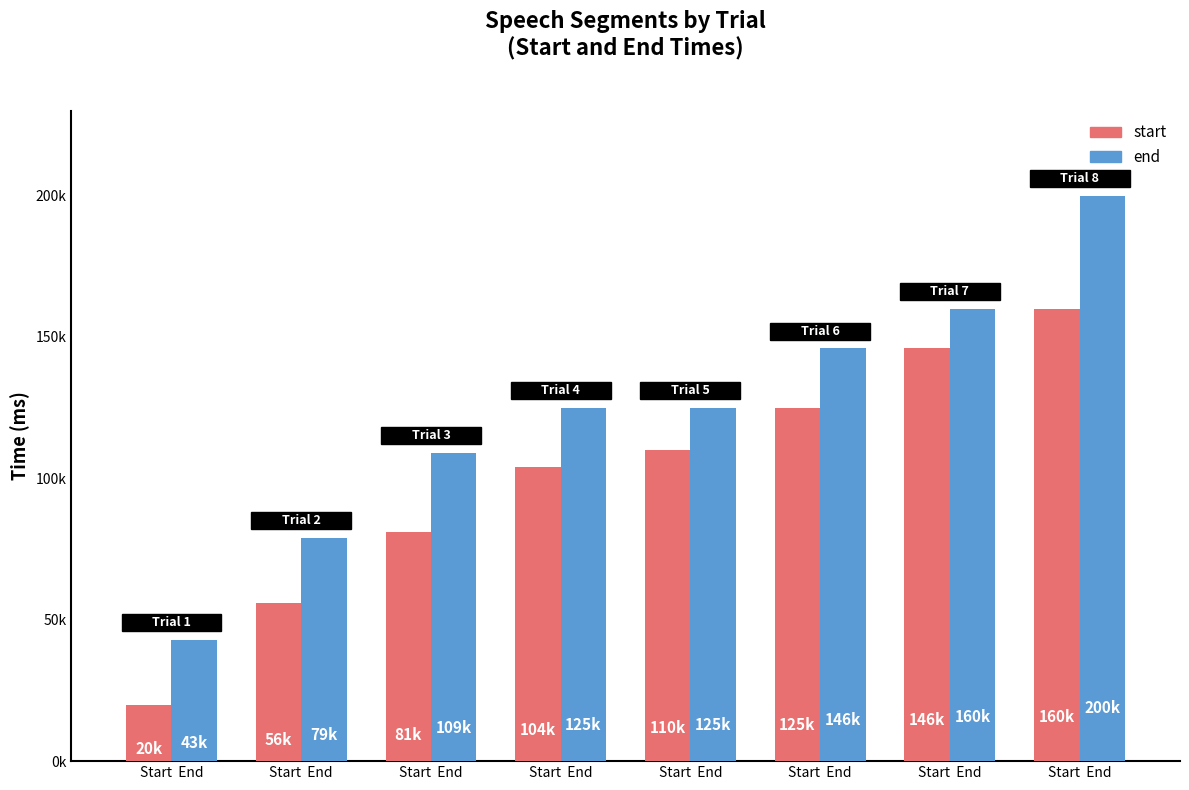

Read the end value at Start  End, to the nearest 100.

43000